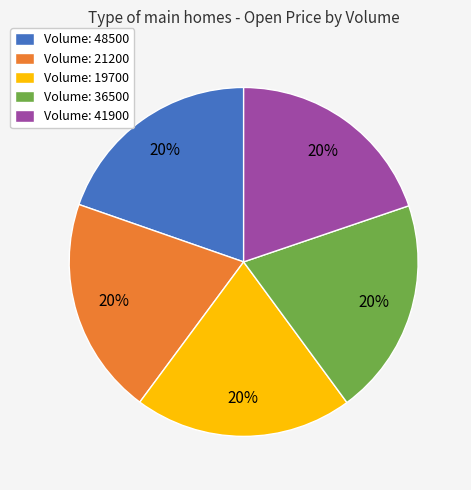

Is there a majority slice in this chart?

No